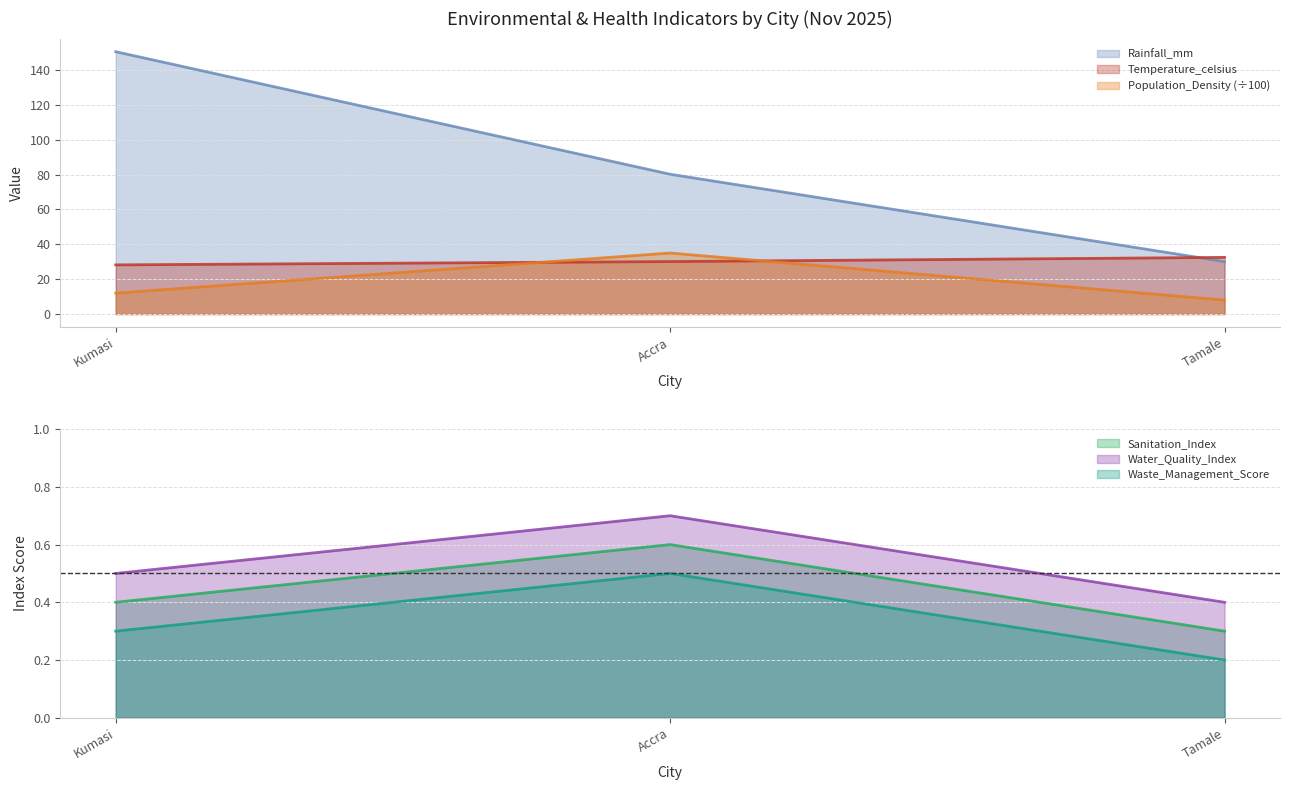

What are all the series names shown in the legend?

Rainfall_mm, Temperature_celsius, Sanitation_Index, Water_Quality_Index, Population_Density, Waste_Management_Score